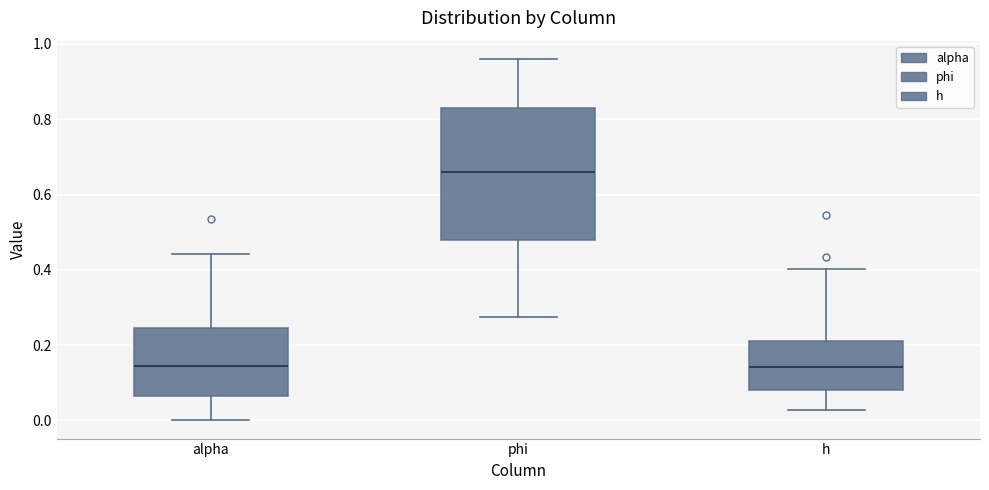

Where does the median line of the box for h sit on the y-axis? The values are not printed on the chart, so give them approximately, as read against the axis.

0.14